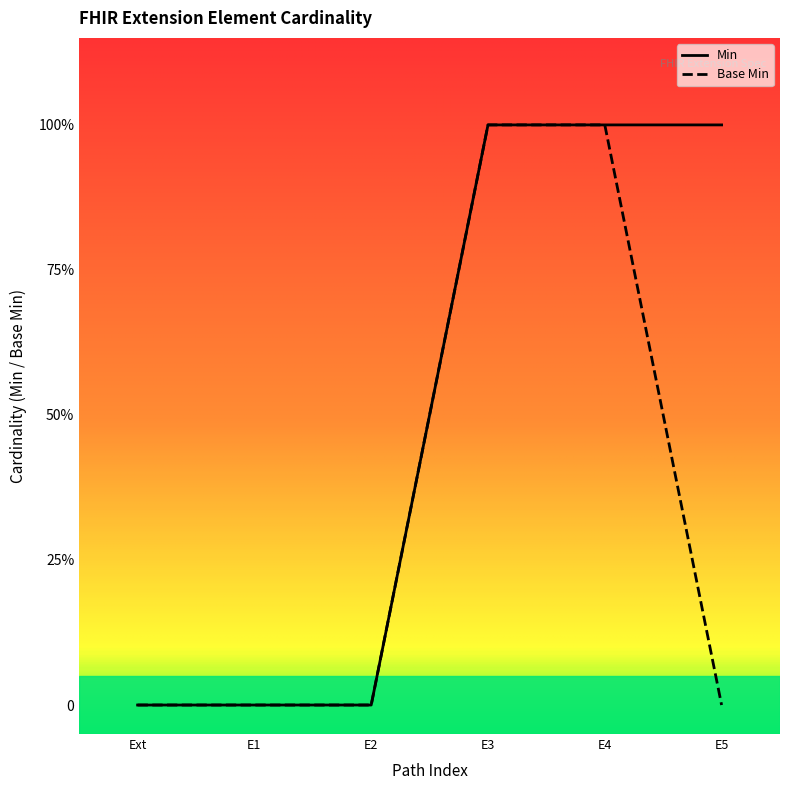

What is the difference between the second highest and minimum values in the Base Min series?

1